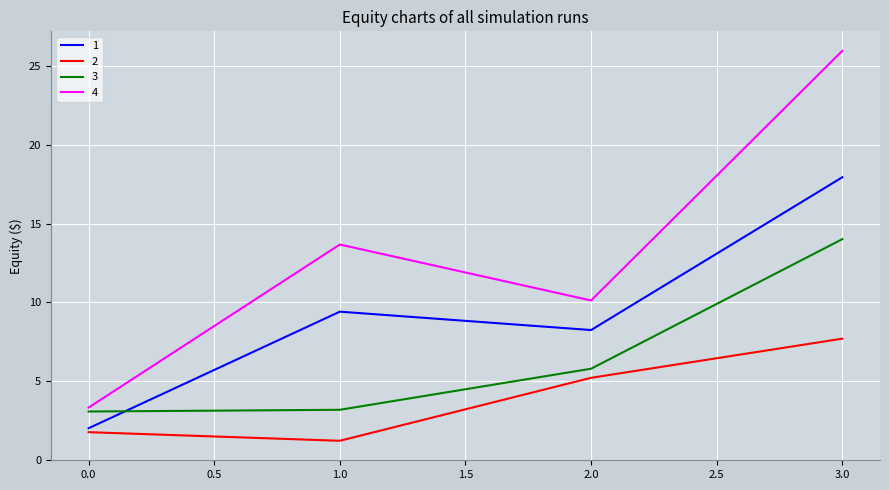

Which series has the largest range (max minus min)?

4